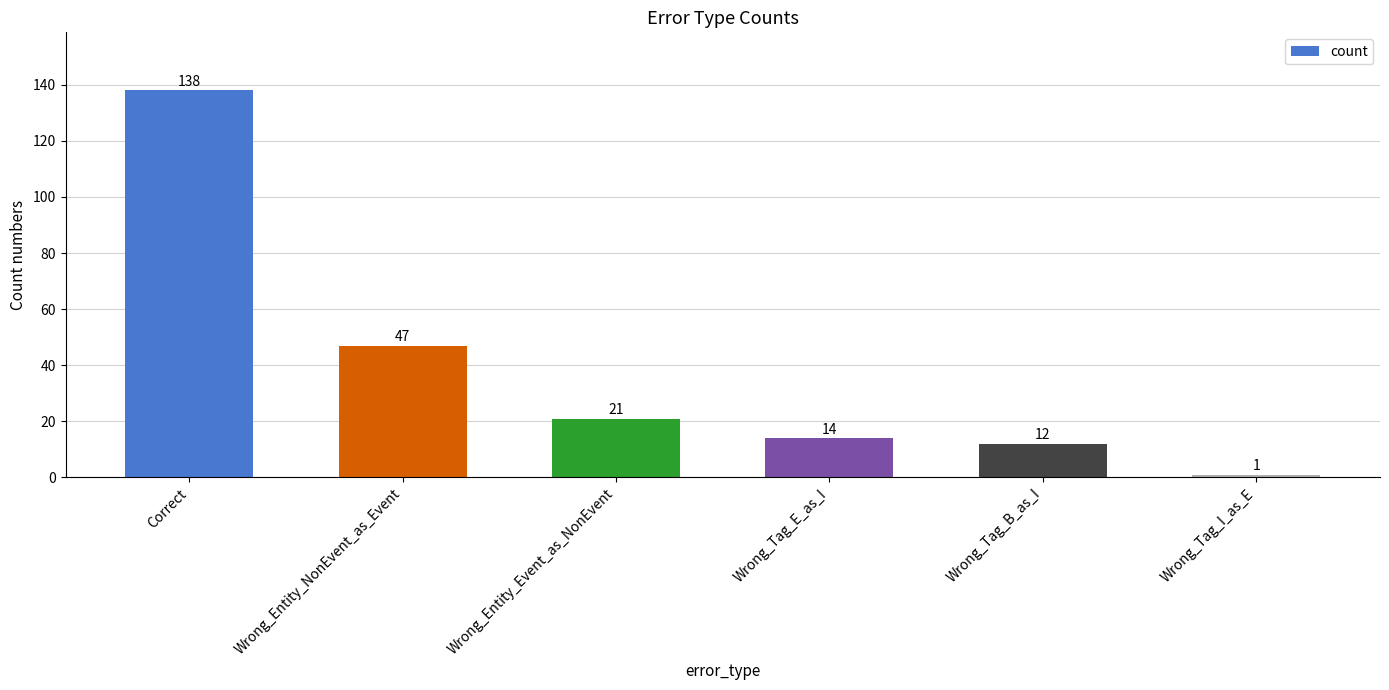

What is the smallest value displayed?

1